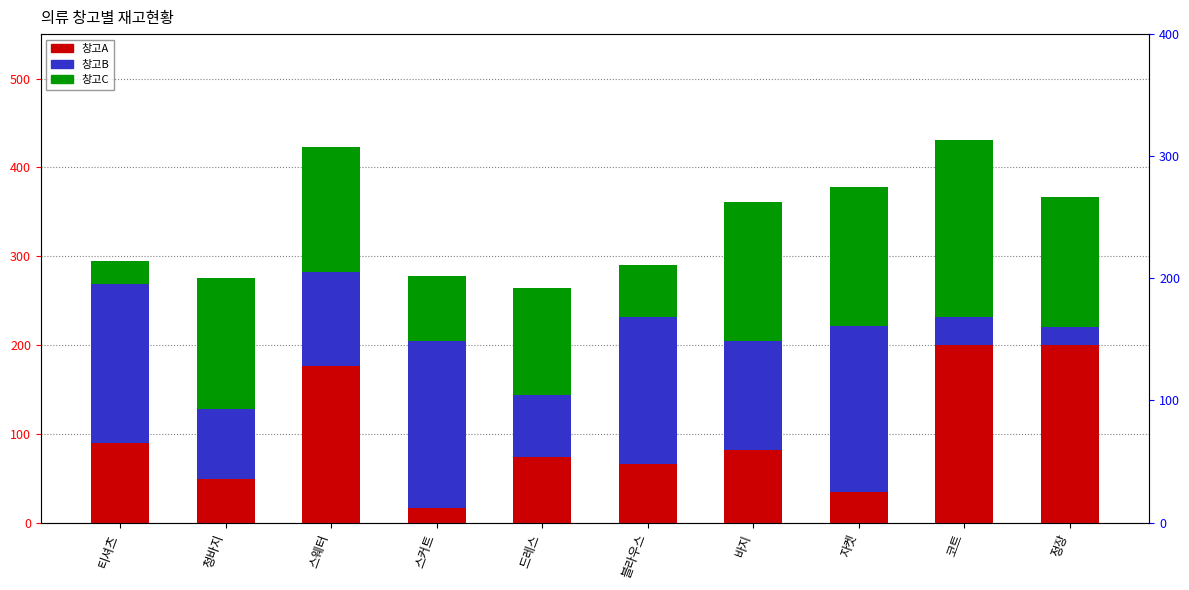

How many groups of bars are there?

10